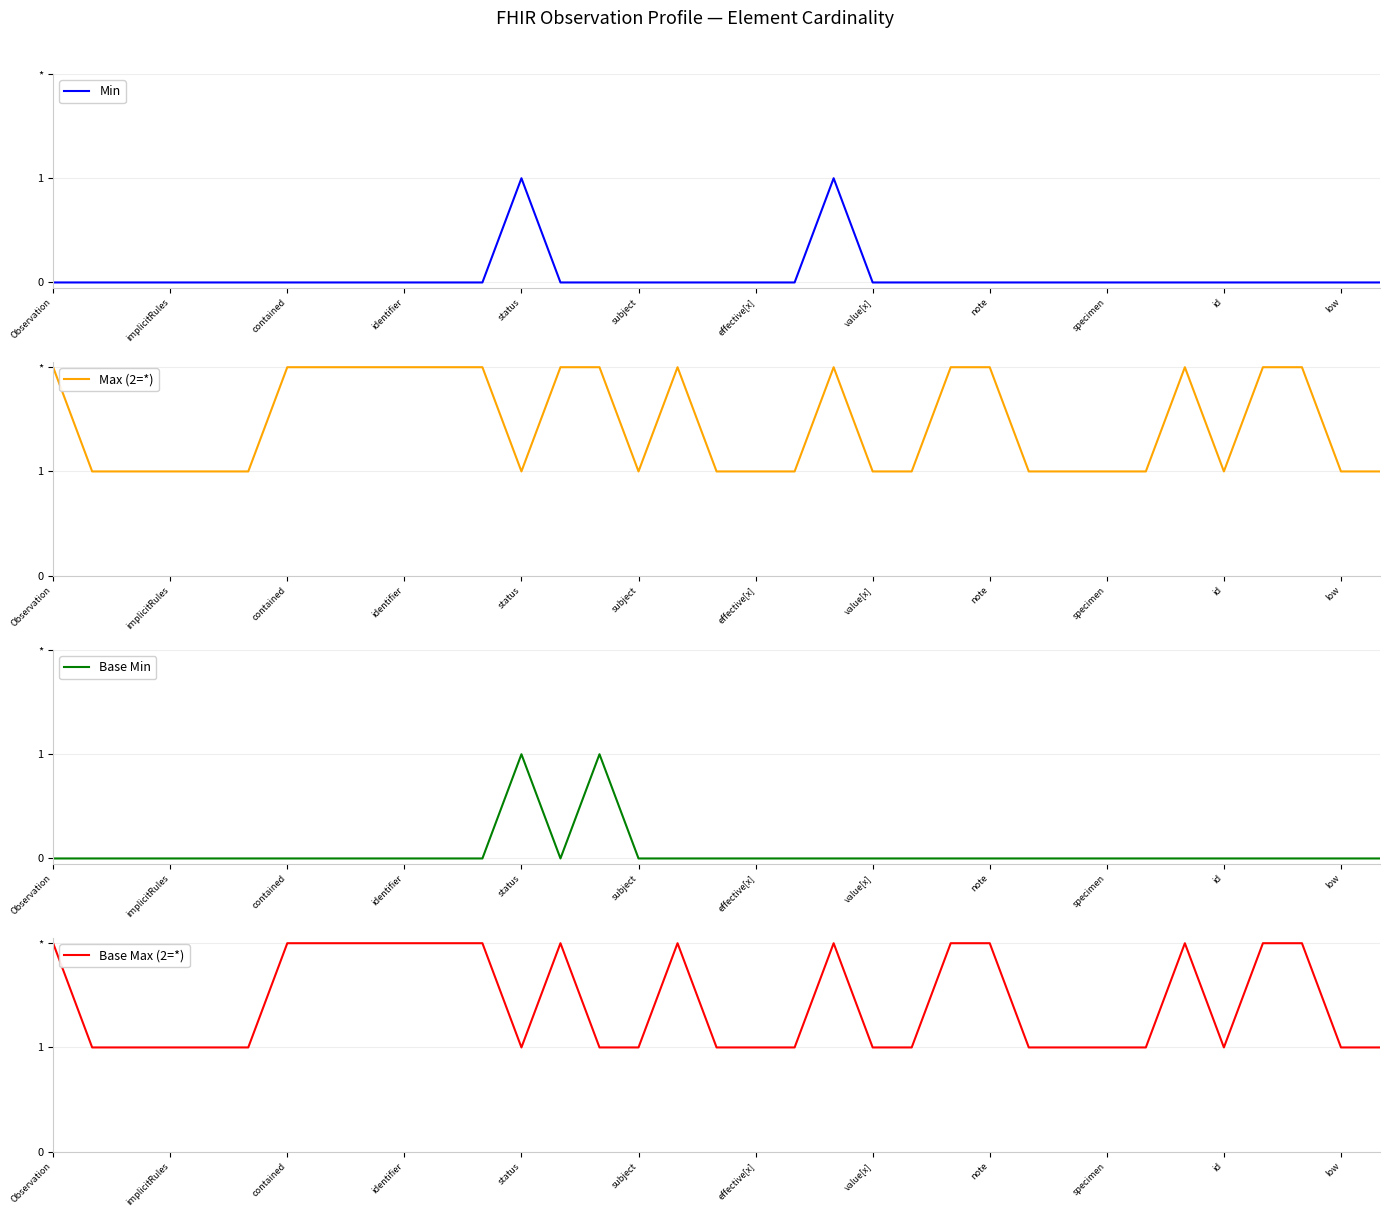

The value of Max (2=*) at specimen is 2. True or false?

False